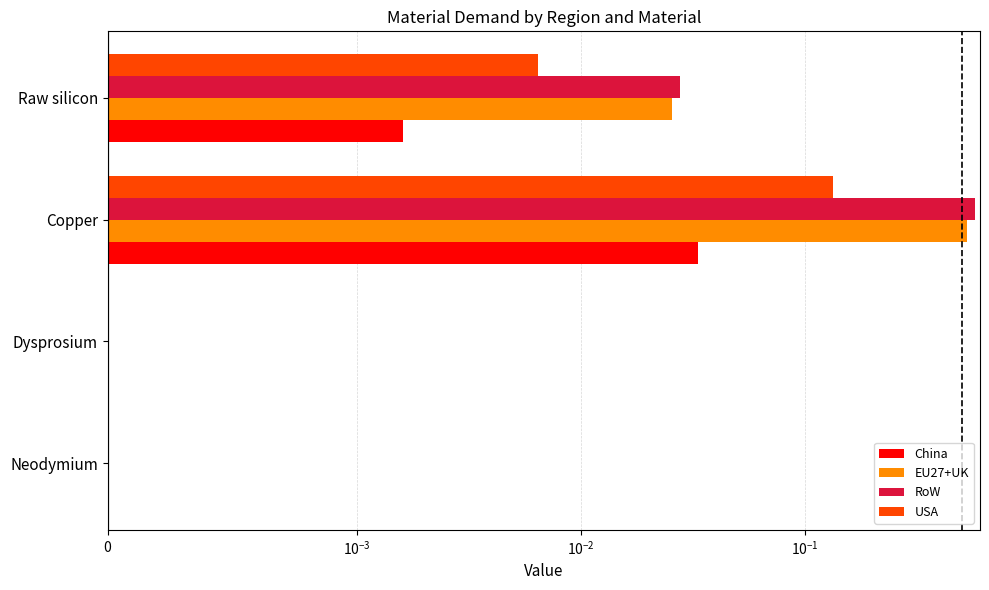

What is the sum of all EU27+UK values?

0.6